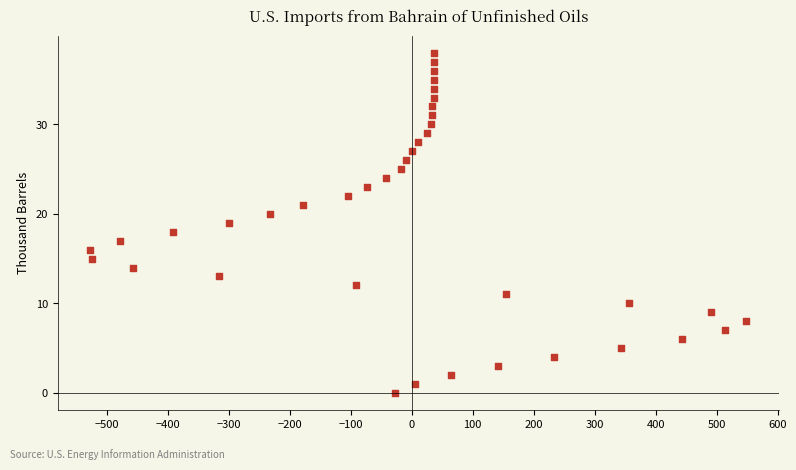

What is the range of Y values (max minus min)?

38